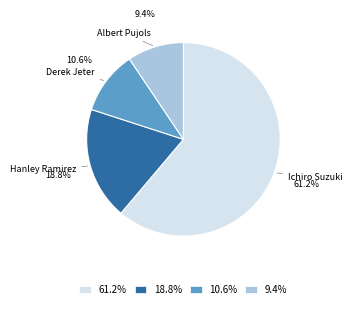

Which has a higher value, Albert Pujols or Derek Jeter?

Derek Jeter